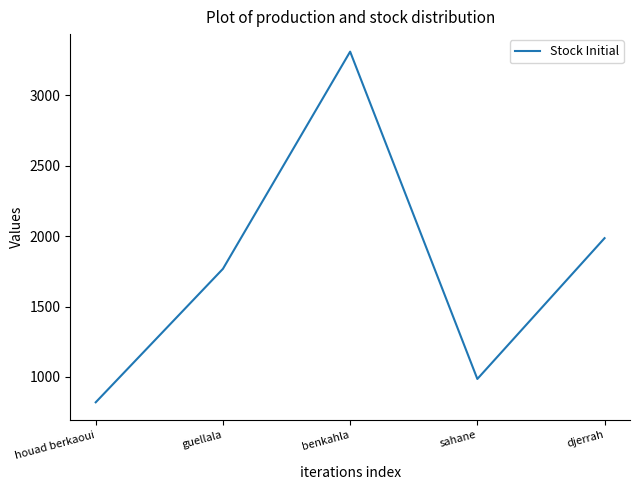

What is the approximate value at sahane?

985.7